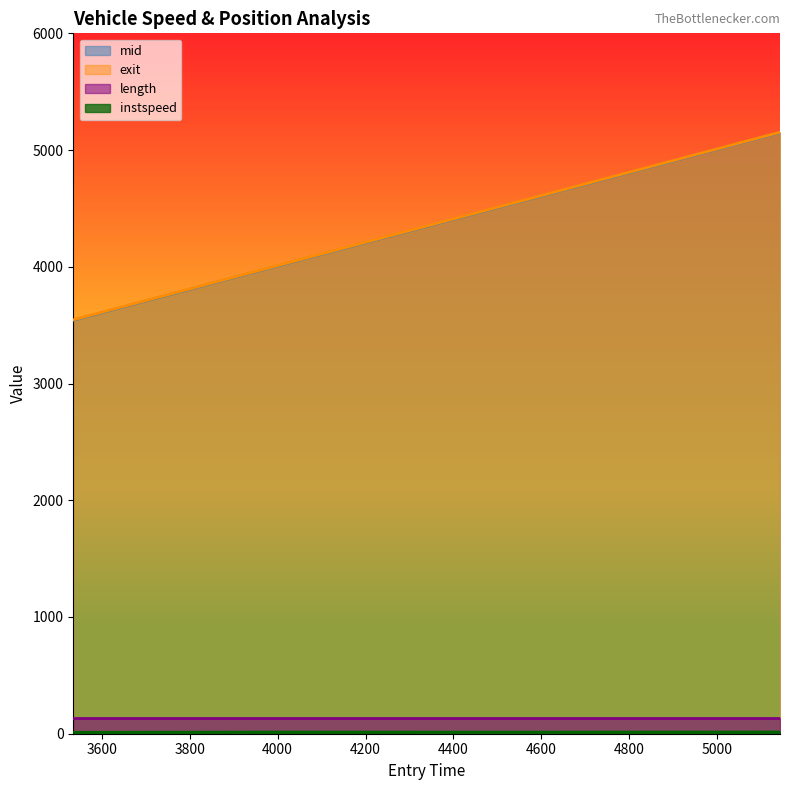

What position from the right is 5143.463369259198?

1